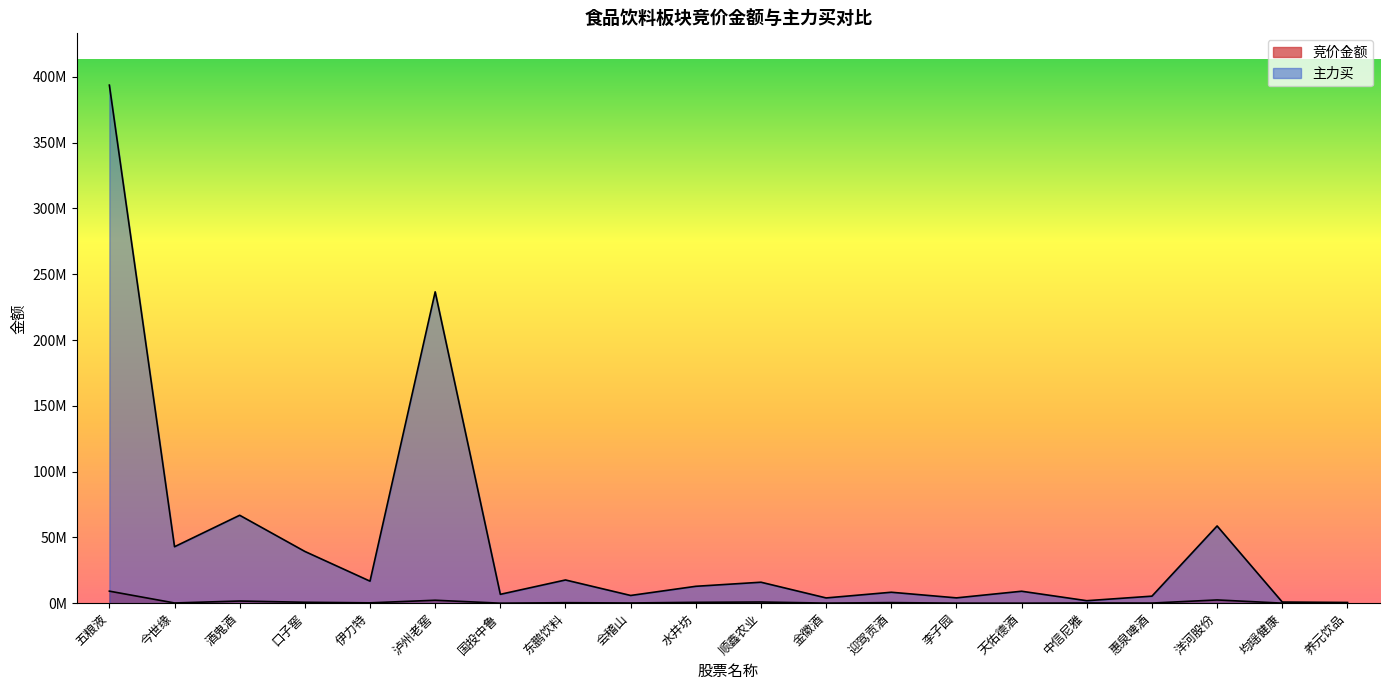

Where is 主力买 nearest to the value 197142778?

泸州老窖